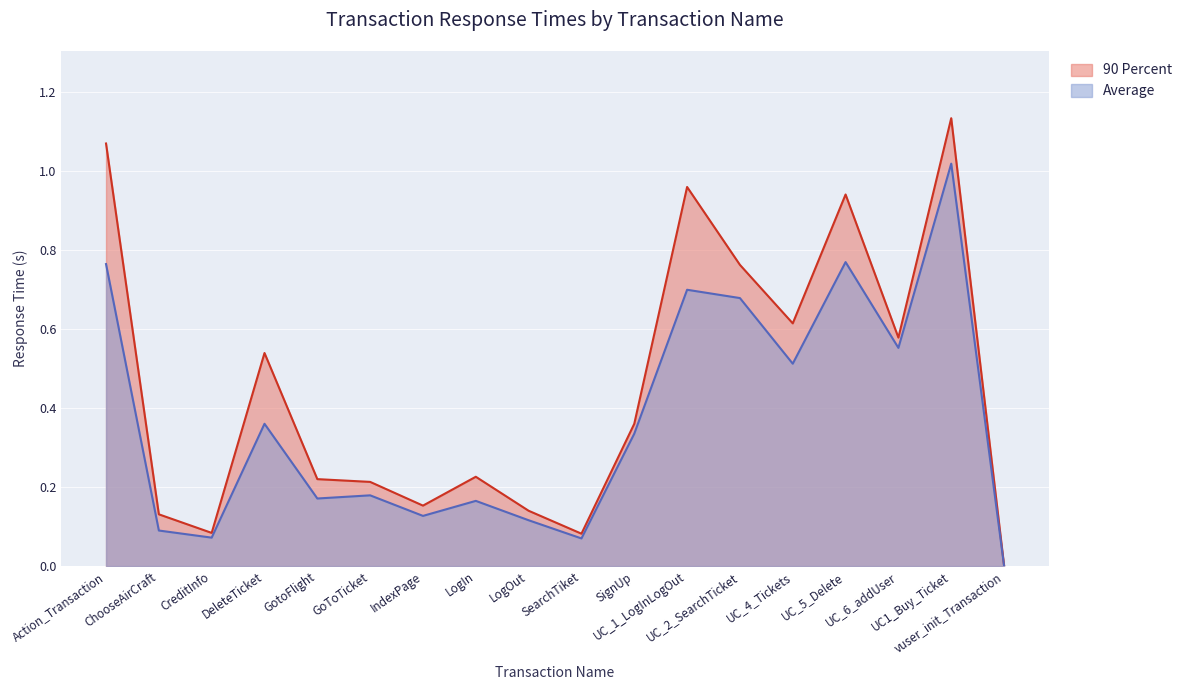

What is the value of the 90 Percent point at the 2nd from the left?

0.1